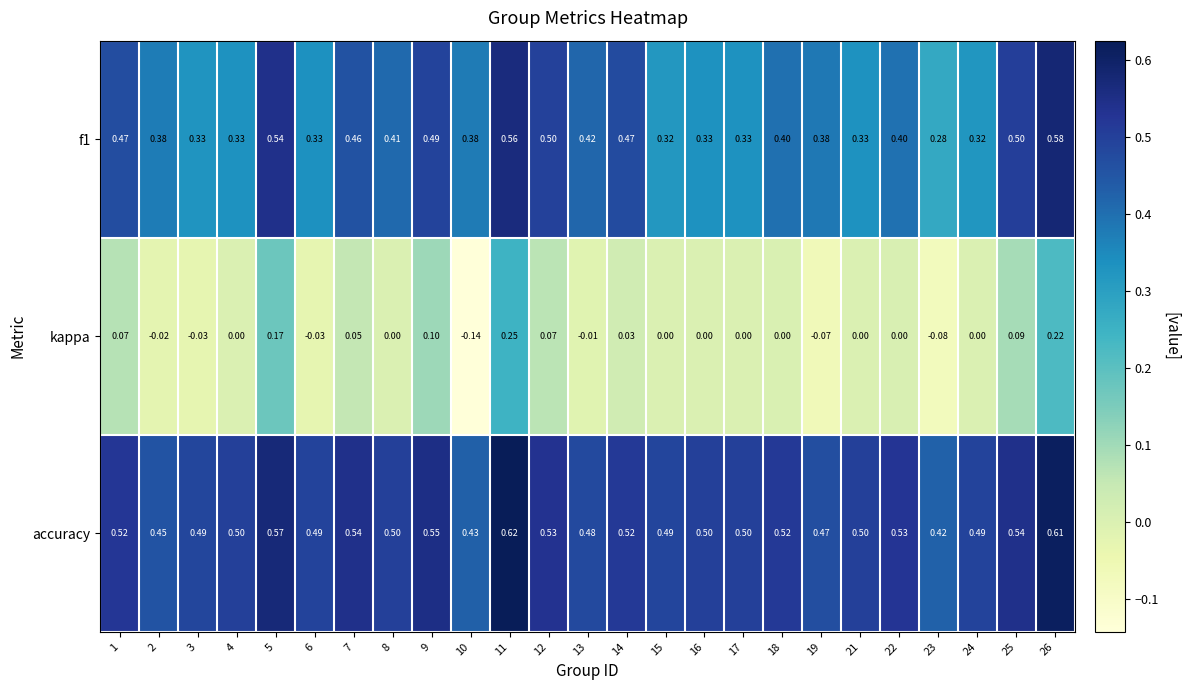

How many distinct data groups are displayed?

3